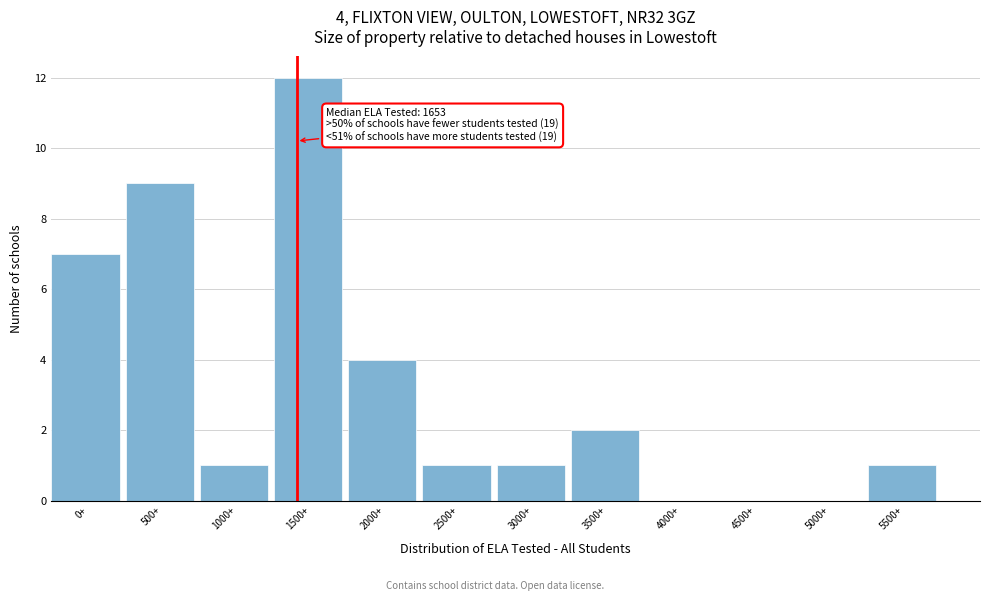

Reading left to right, extract all data points from this chart.

0+=7	500+=9	1000+=1	1500+=12	2000+=4	2500+=1	3000+=1	3500+=2	4000+=0	4500+=0	5000+=0	5500+=1